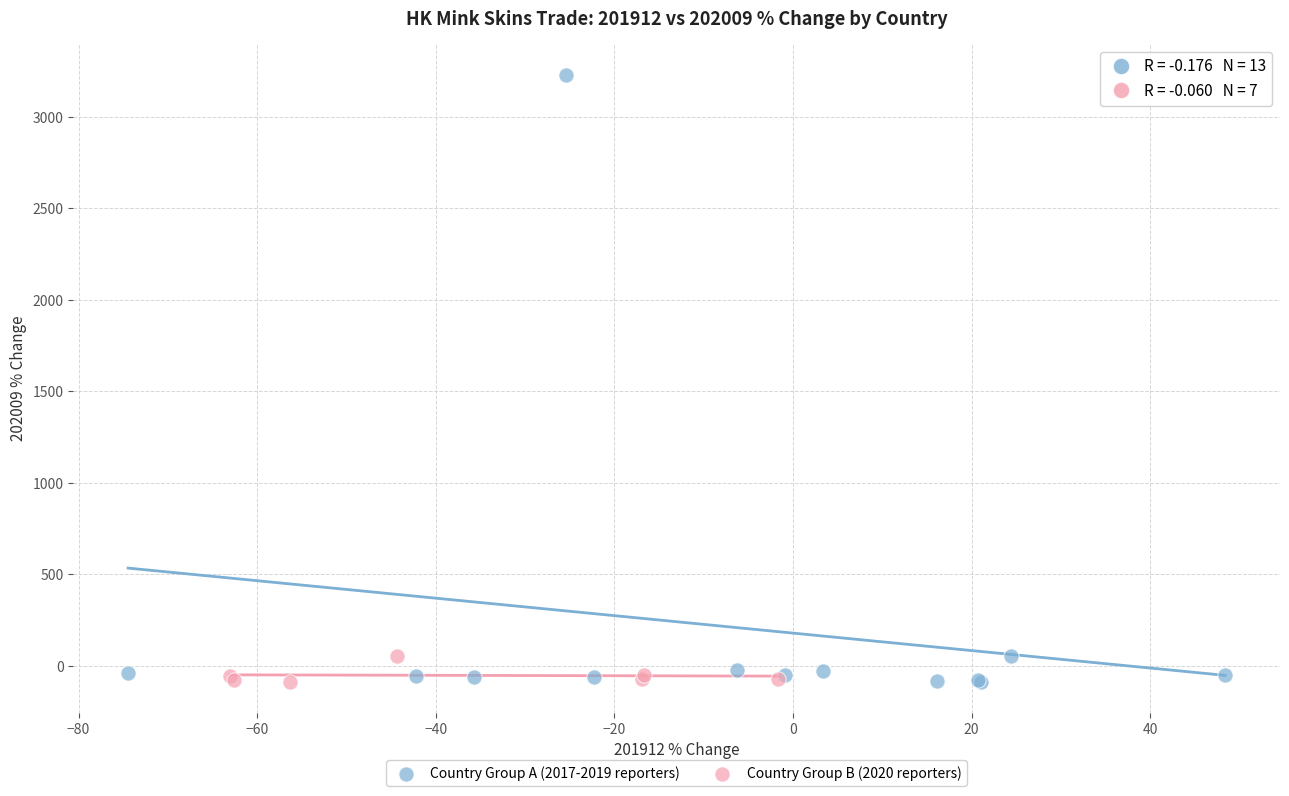

Which series has the largest Y range (max minus min)?

Country Group A (2017-2019 reporters)